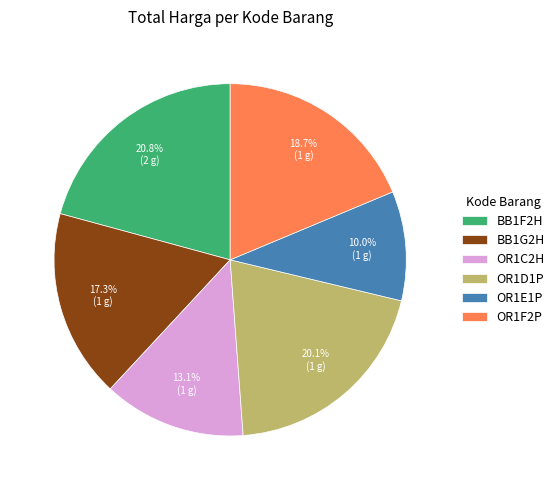

How many segments does this pie chart have?

6